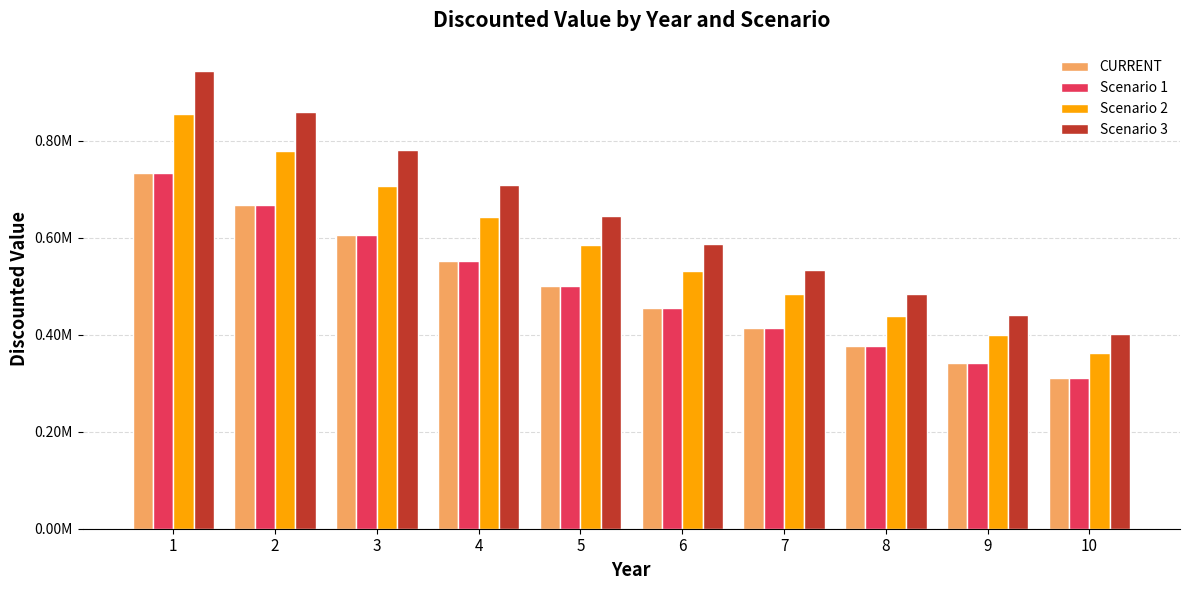

Reading right to left, list all the values displayed in this chart.

CURRENT: 10=311133.4	9=342246.8	8=376471.5	7=414118.6	6=455530.5	5=501083.5	4=551191.9	3=606311.0	2=666942.1	1=733636.4
Scenario 1: 10=311133.4	9=342246.8	8=376471.5	7=414118.6	6=455530.5	5=501083.5	4=551191.9	3=606311.0	2=666942.1	1=733636.4
Scenario 2: 10=362989.0	9=399287.9	8=439216.7	7=483138.4	6=531452.2	5=584597.4	4=643057.2	3=707362.9	2=778099.2	1=855909.1
Scenario 3: 10=400502.4	9=440552.6	8=484607.9	7=533068.7	6=586375.5	5=645013.1	4=709514.4	3=780465.8	2=858512.4	1=944363.6